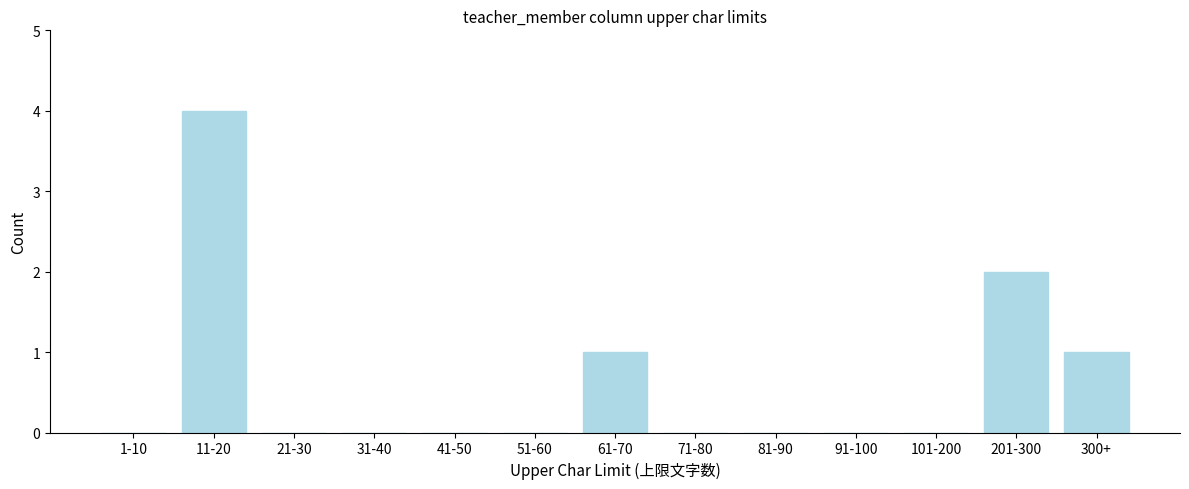

Reading left to right, transcribe all the data shown in this chart.

1-10=0	11-20=4	21-30=0	31-40=0	41-50=0	51-60=0	61-70=1	71-80=0	81-90=0	91-100=0	101-200=0	201-300=2	300+=1